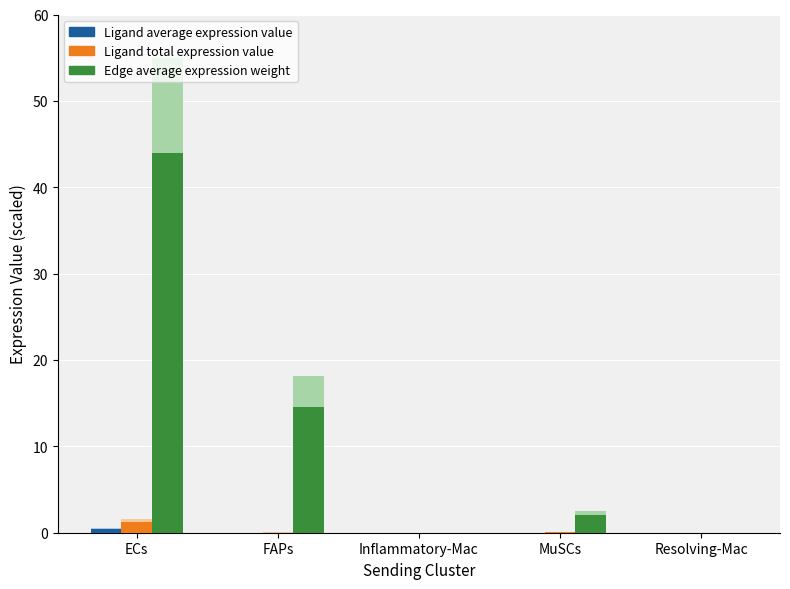

What are all the series names shown in the legend?

Ligand average expression value, Ligand total expression value, Edge average expression weight